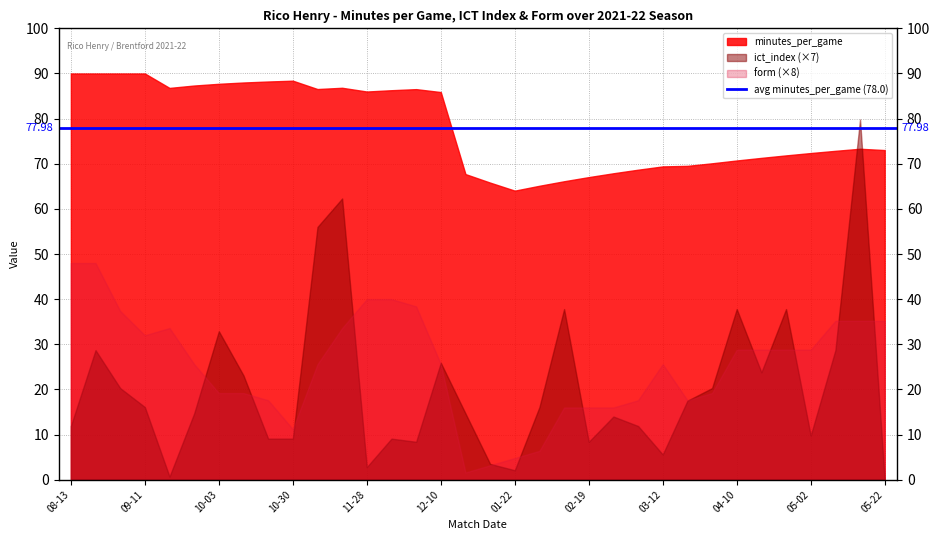

How many interior local peaks does the ict_index series have?

10